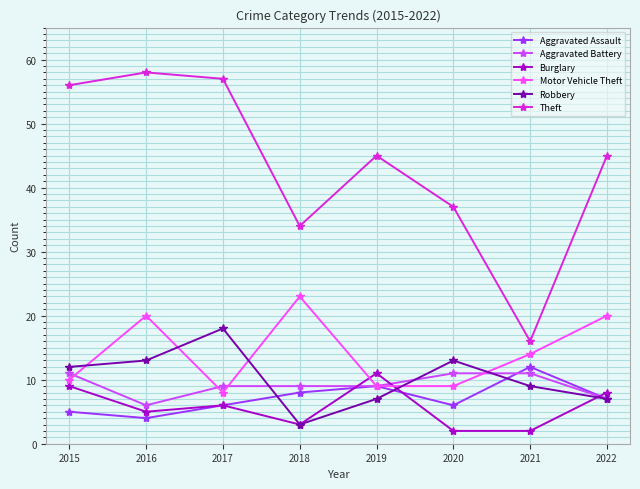

What is the sum of the Burglary values at 2022 and 2020?

10